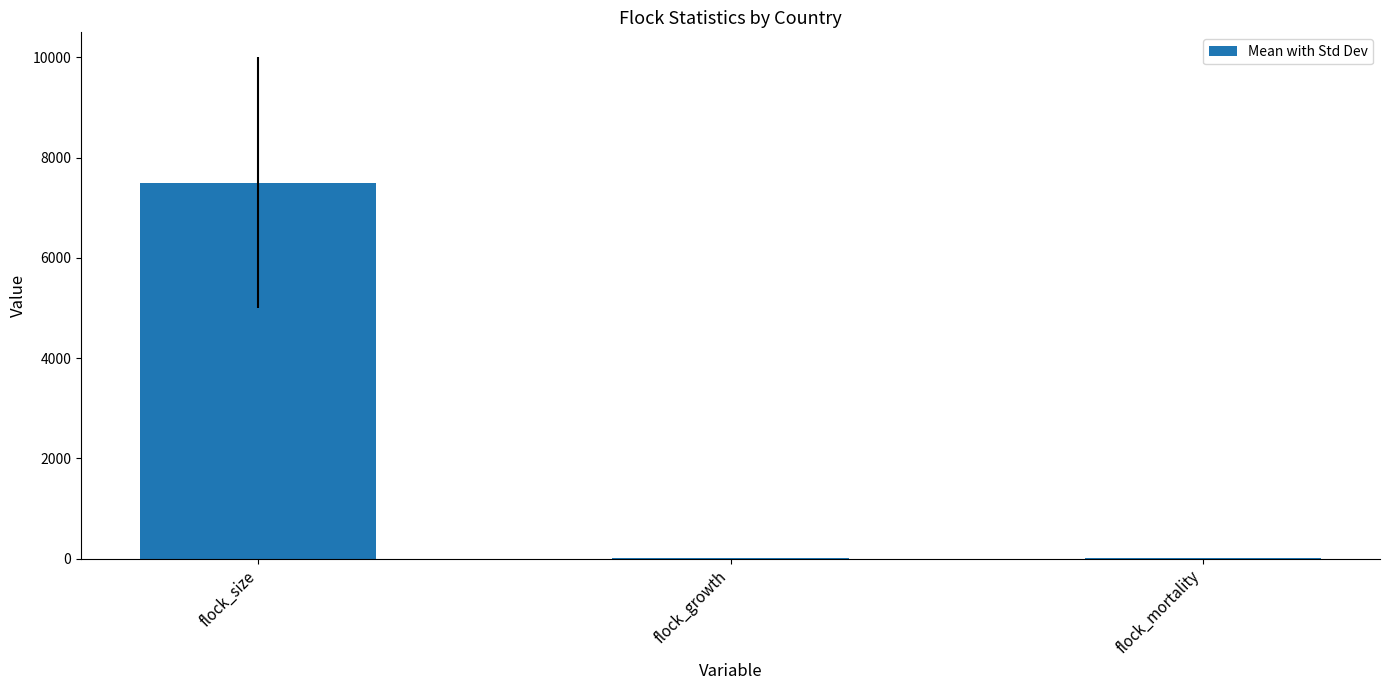

What is the approximate value at flock_size?

7500.0